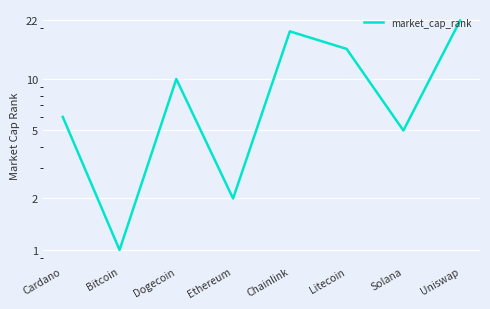

The chart shows a value of 8 at Uniswap. True or false?

False